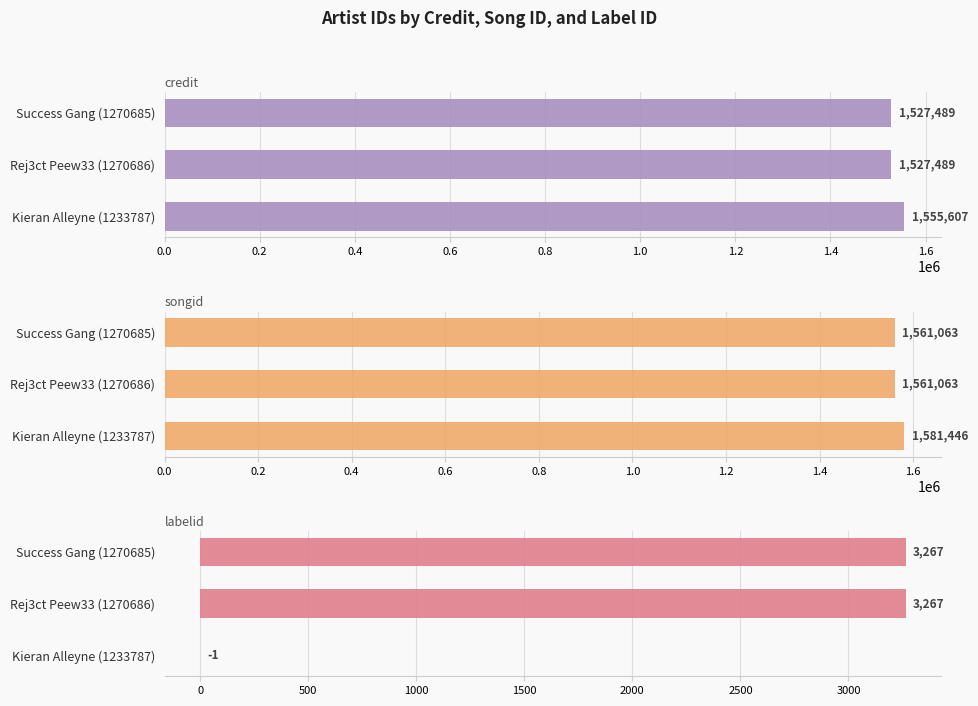

What is the sum of the credit values at Kieran Alleyne (1233787) and Rej3ct Peew33 (1270686)?

3083096